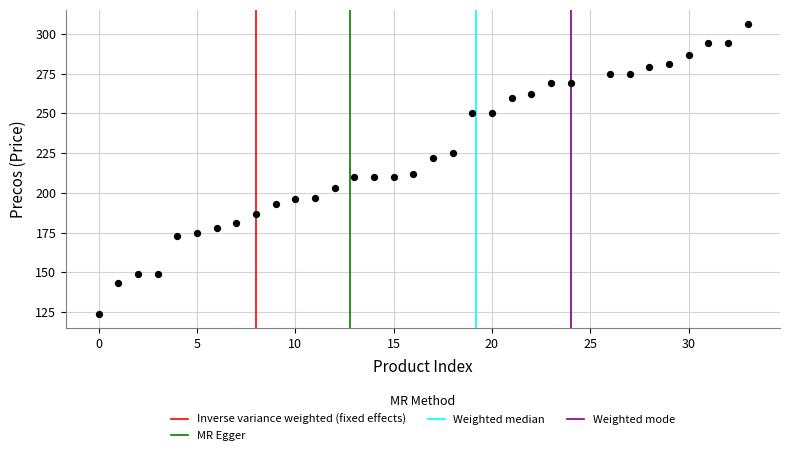

What is the range of Y values (max minus min)?

182